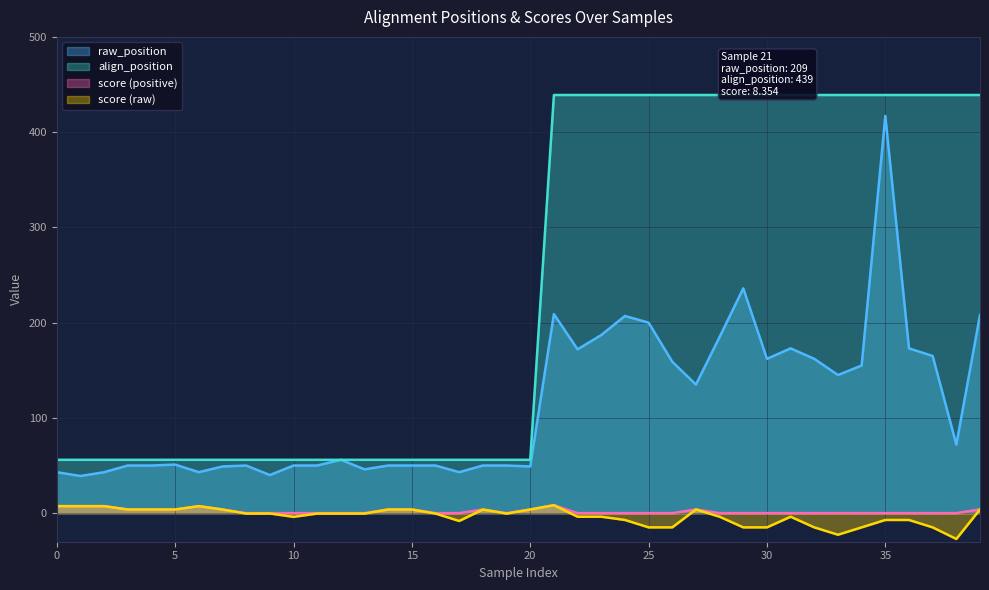

Where does the raw_position series first go above 56?

21